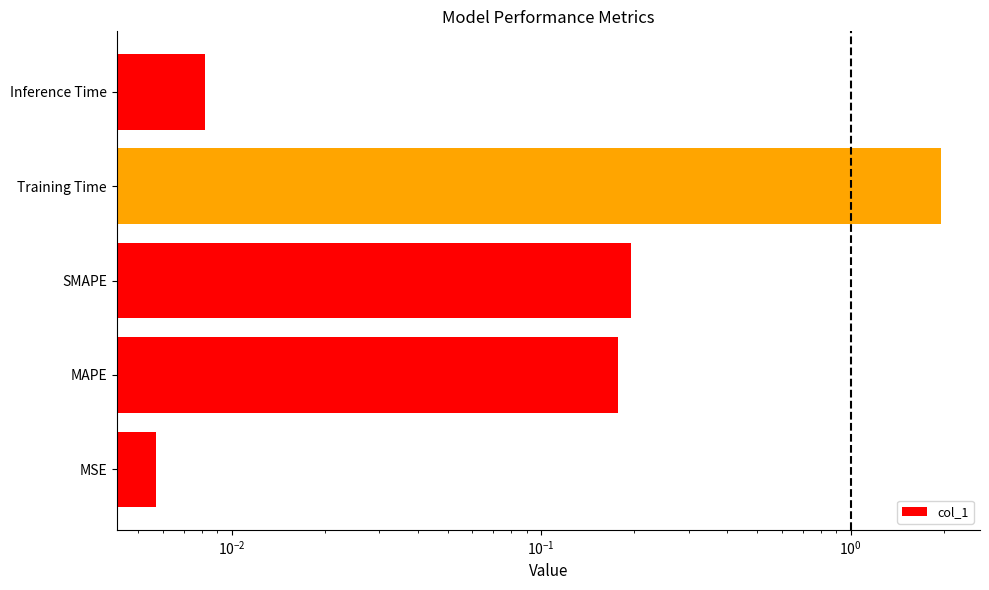

True or false: the data shows 0.1 at SMAPE.

False